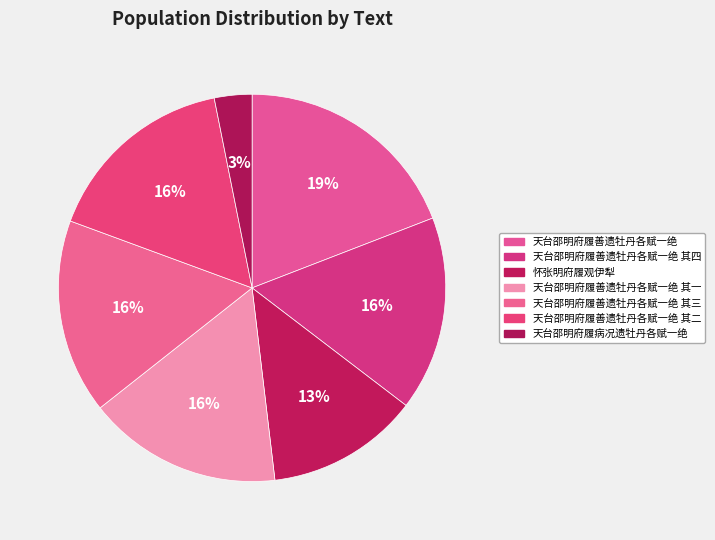

Which slice is the smallest?

天台邵明府履病况遗牡丹各赋一绝